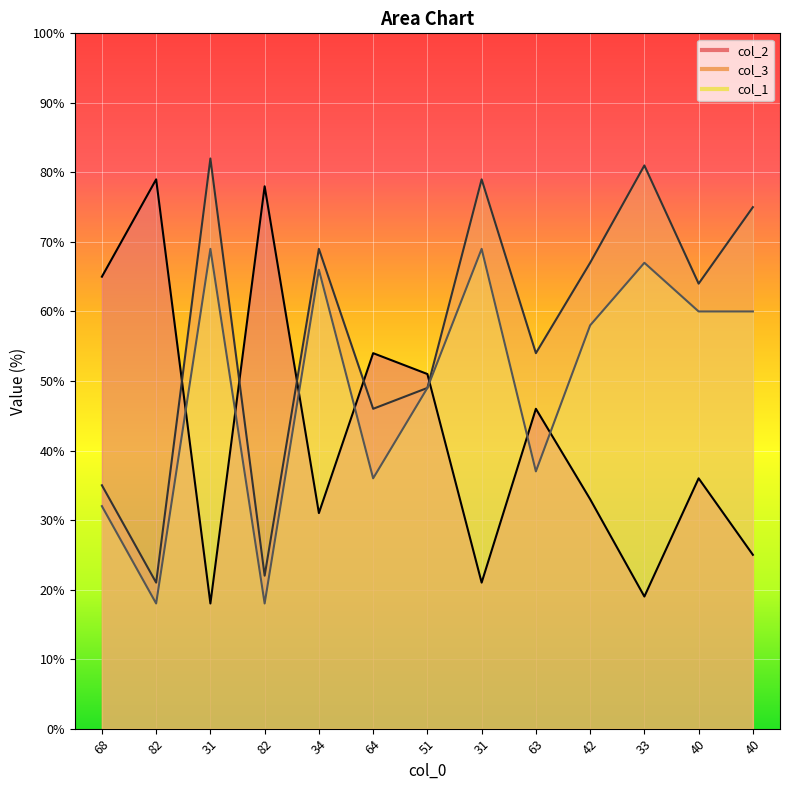

At which label does col_3 first exceed 64?

31